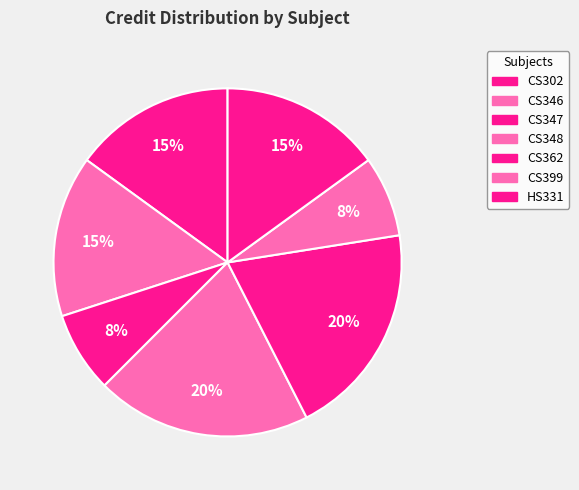

How many segments does this pie chart have?

7